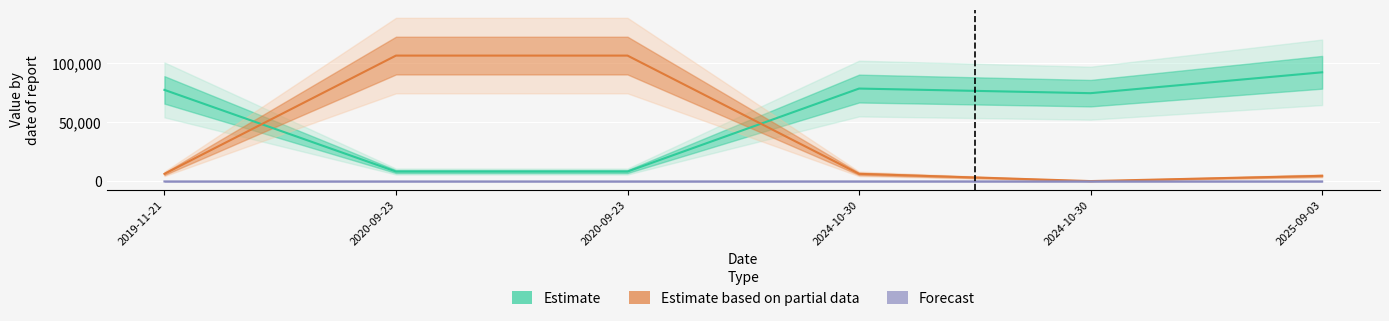

What value does the Estimate based on partial data series have at 2024-10-30?

6425